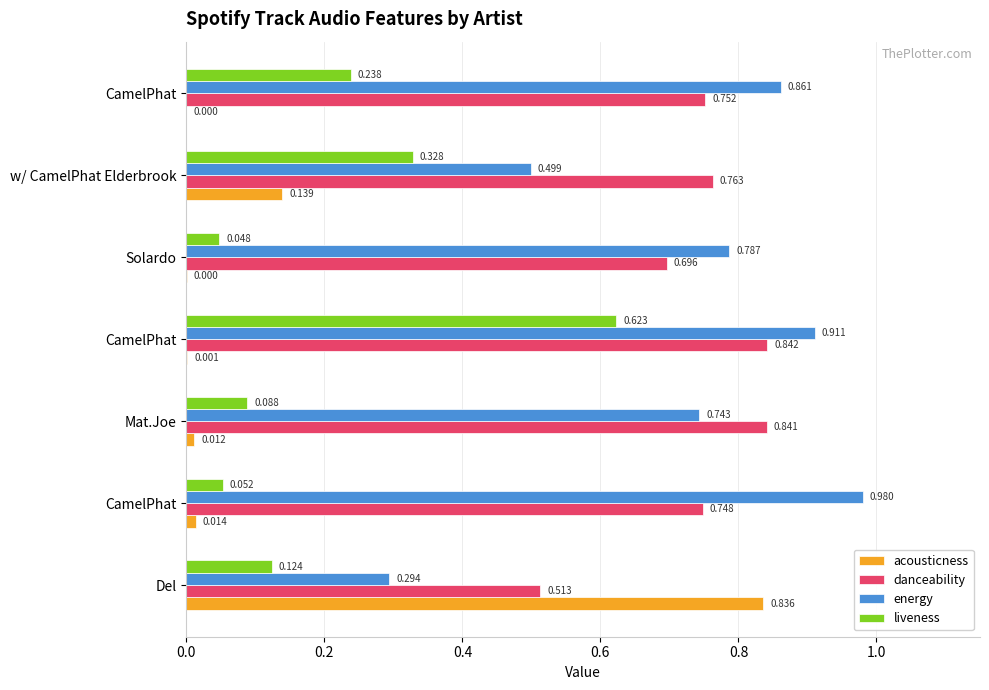

What are all the series names shown in the legend?

acousticness, danceability, energy, liveness